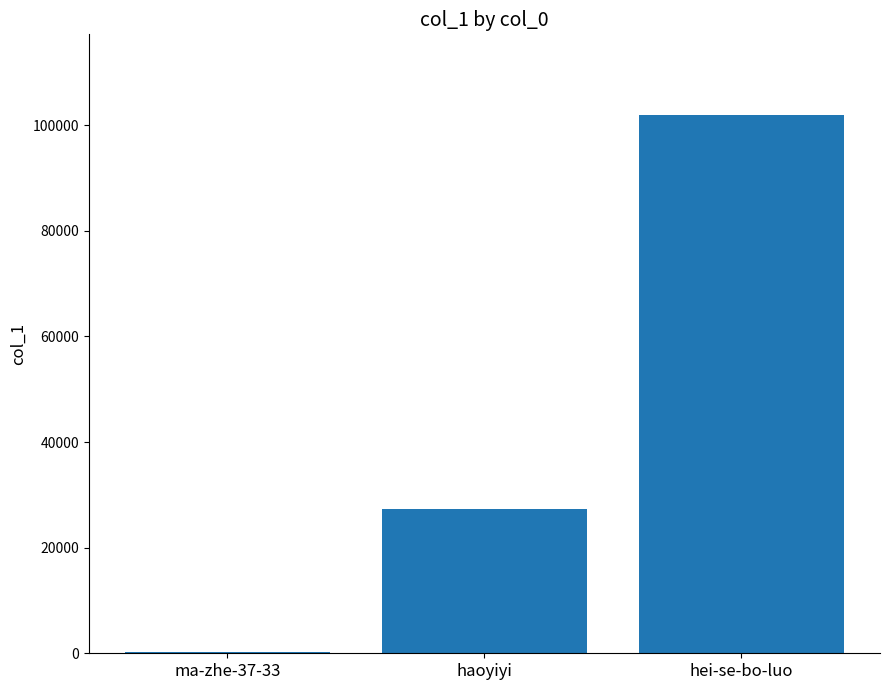

Count the number of categories in the chart.

3